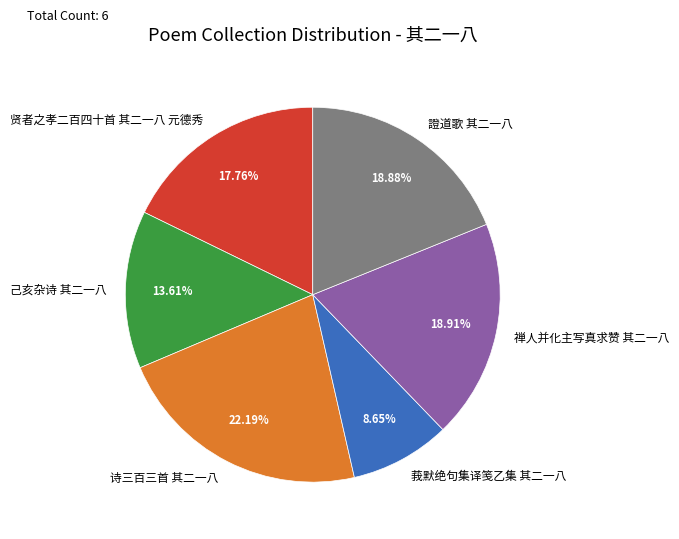

How many slices are in this pie chart?

6